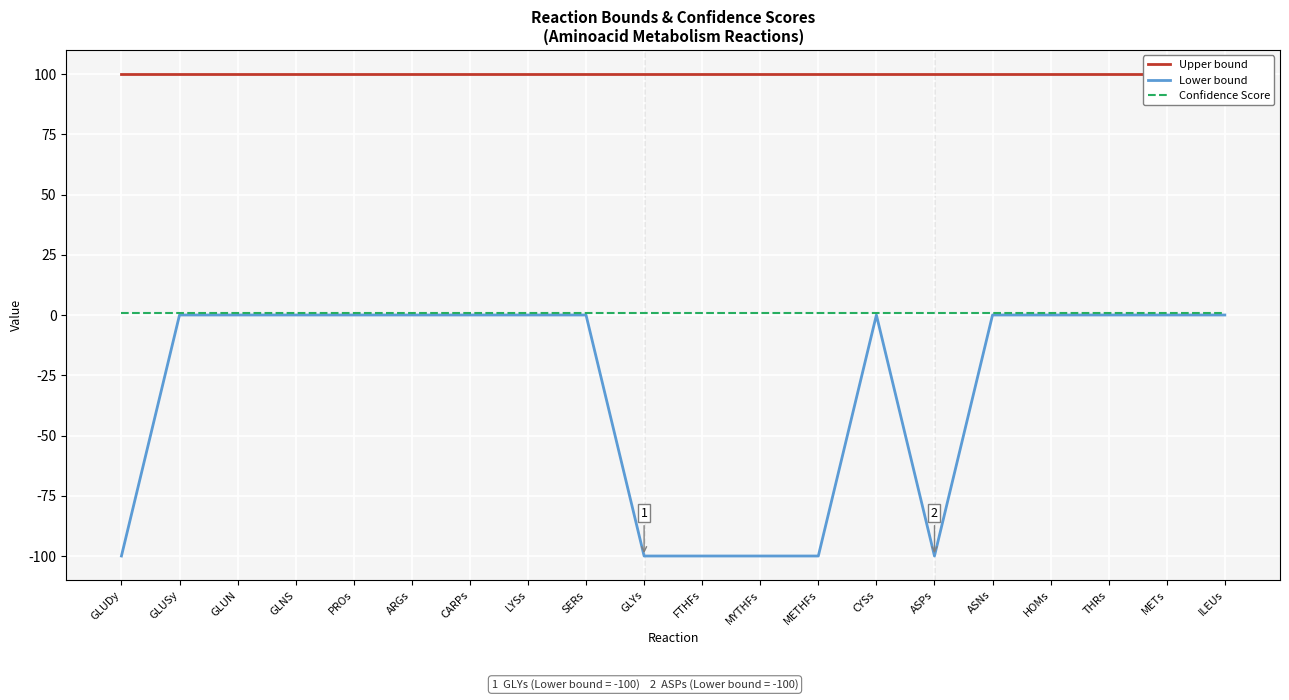

At how many categories does at least one series exceed -25?

20